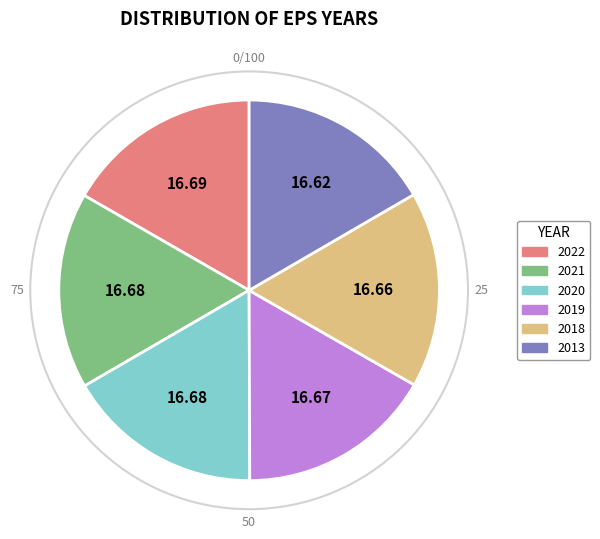

Is it true that 2013 is 10% of the pie?

False